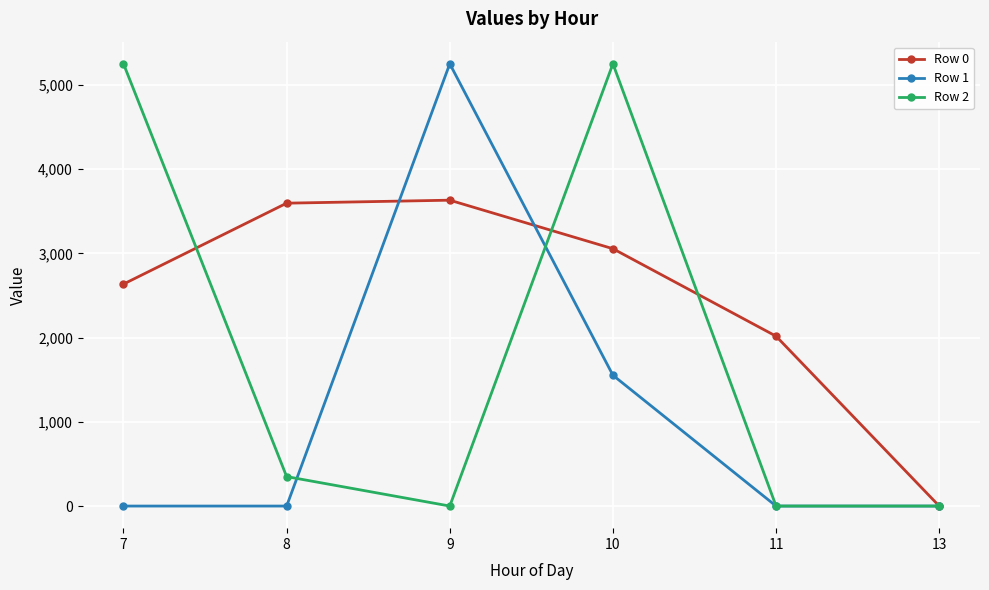

What is the difference between the maximum and minimum values in the Row 0 series?

3630.8